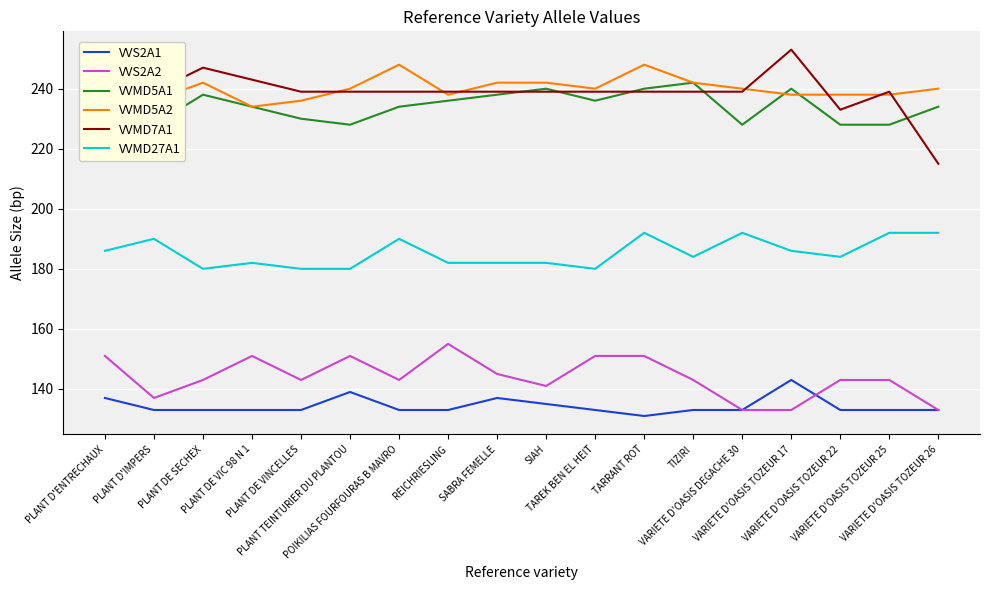

Between TIZIRI and VARIETE D'OASIS DEGACHE 30, which is larger?

TIZIRI